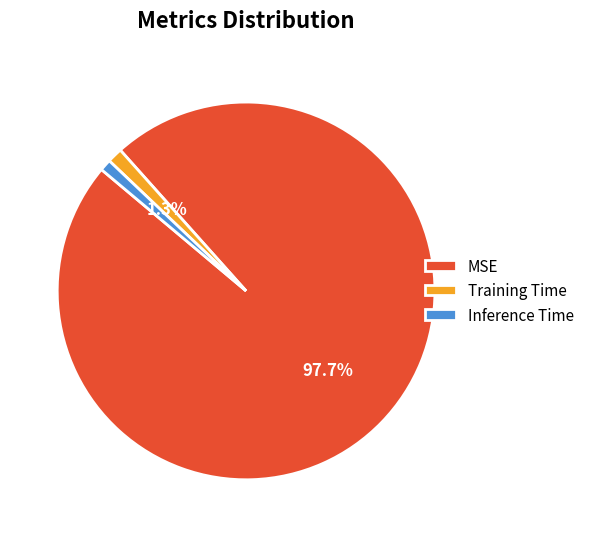

Is there a majority slice in this chart?

Yes